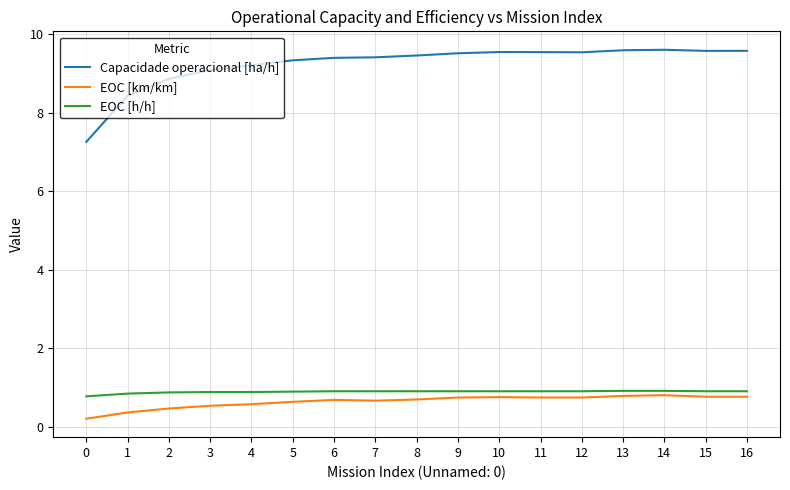

What is the greatest value displayed?

9.6